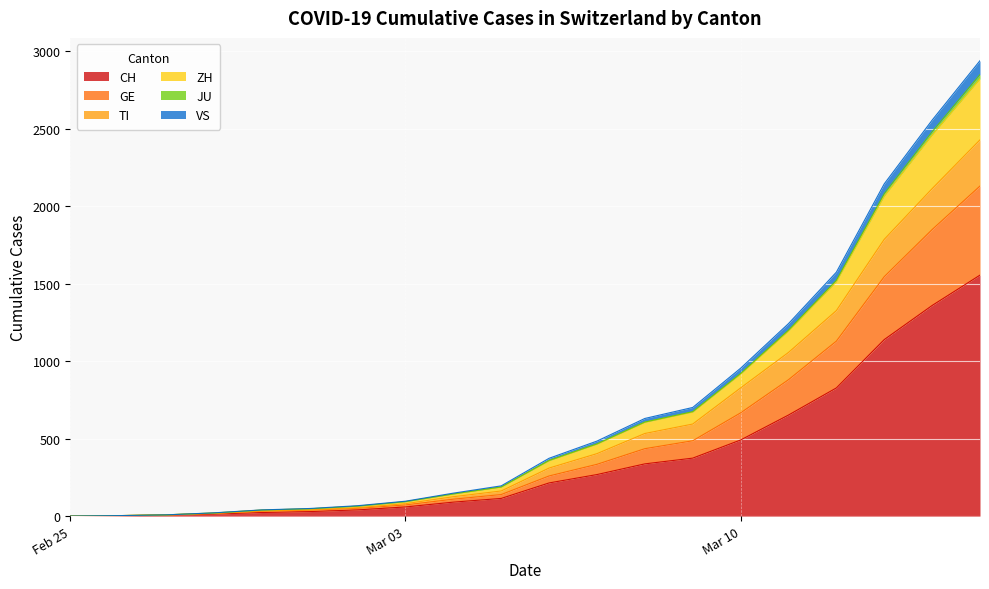

The GE series shows 5 at 2020-02-26. True or false?

False